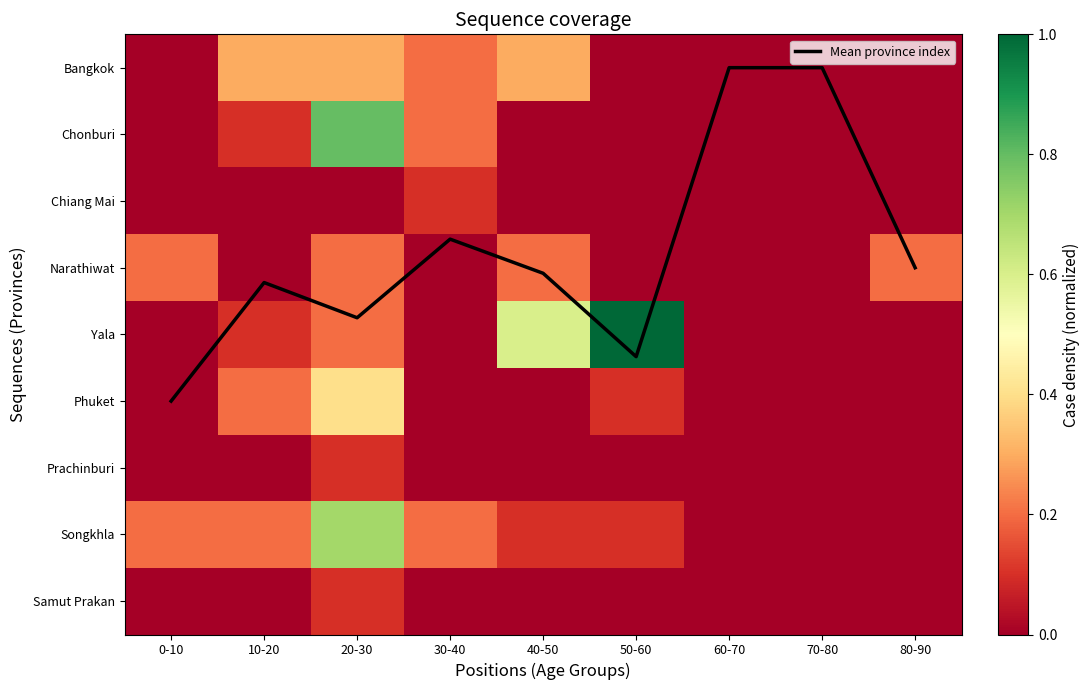

Is the value of Bangkok at 40-50 greater than the value of Yala at 70-80?

Yes